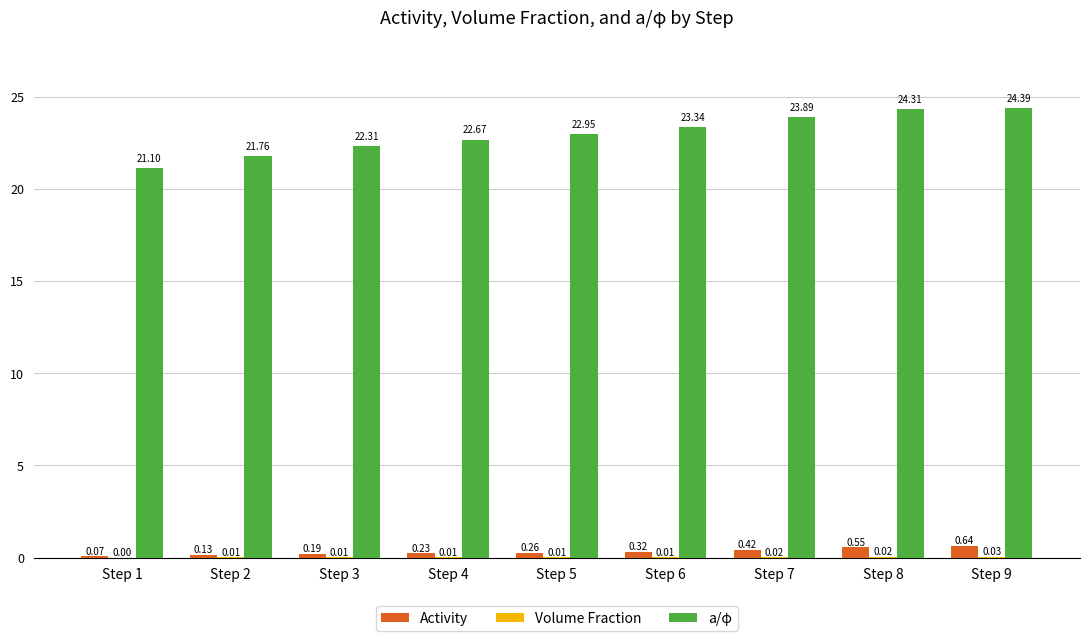

At which category is the sum across all series the highest?

Step 9